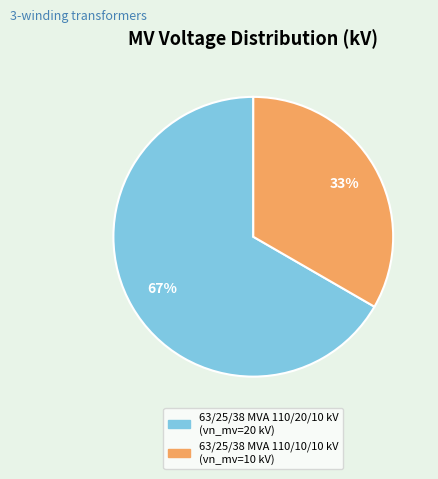

To the nearest percent, what portion does 63/25/38 MVA 110/20/10 kV represent?

67%